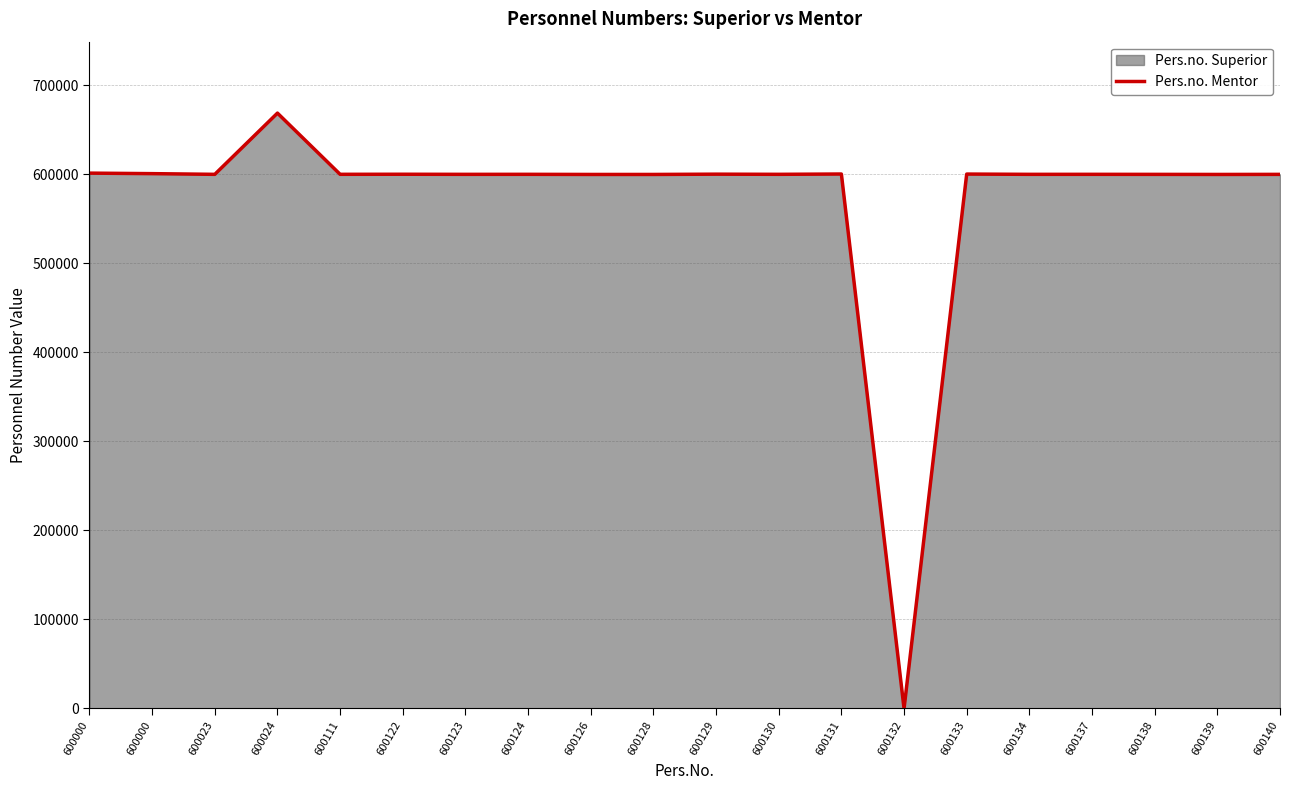

List the labels in order of value, smallest first.

600132, 600126, 600128, 600139, 600138, 600140, 600123, 600023, 600134, 600130, 600137, 600124, 600111, 600122, 600129, 600133, 600131, 600000, 600000, 600024